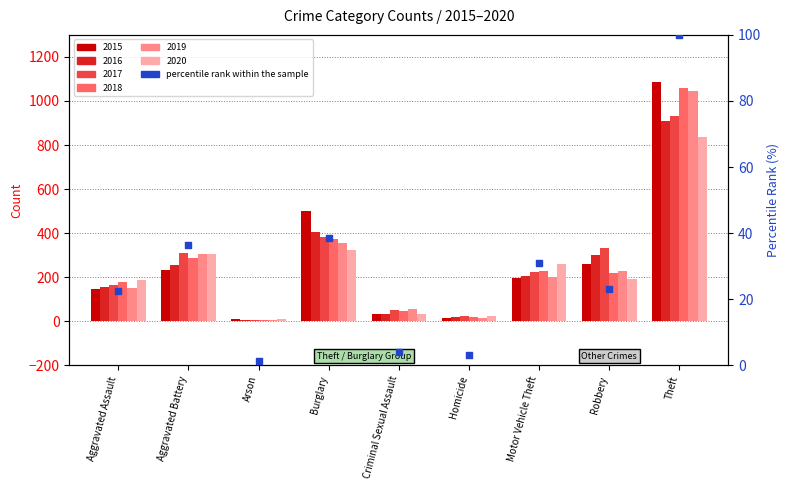

What is the change in value from Aggravated Assault to Robbery?

+0.8